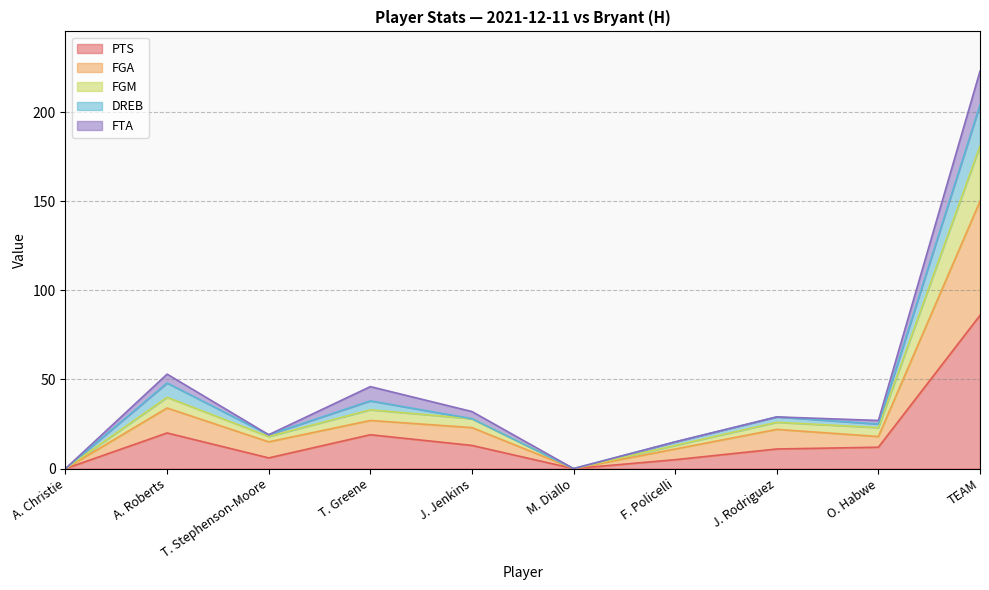

How many interior local peaks does the PTS series have?

2